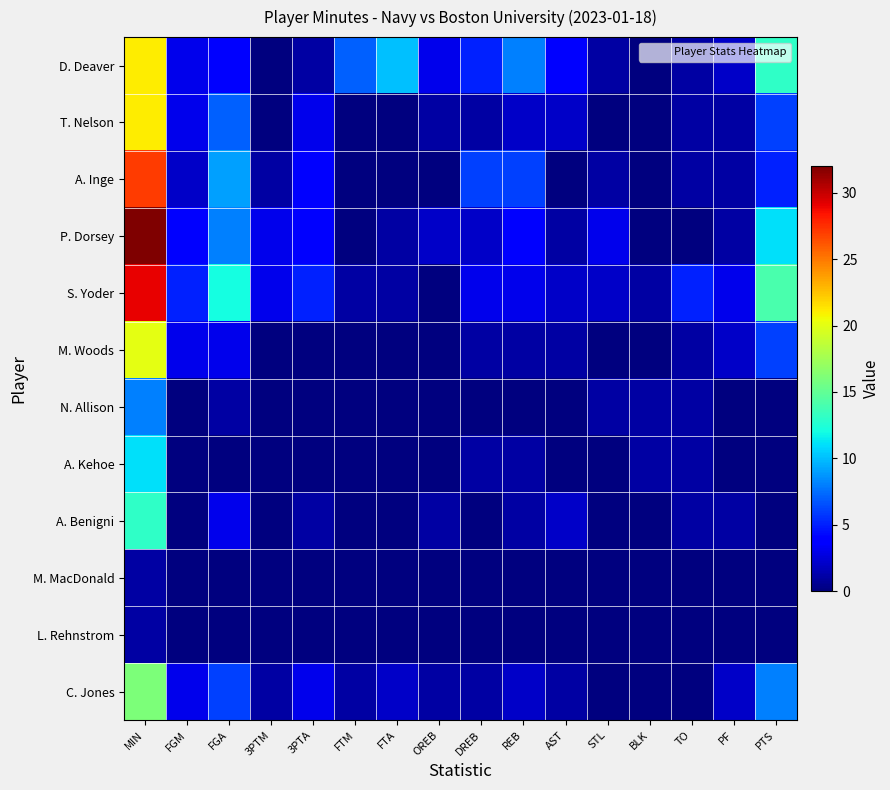

Between FTA and 3PTM, which is larger?

FTA